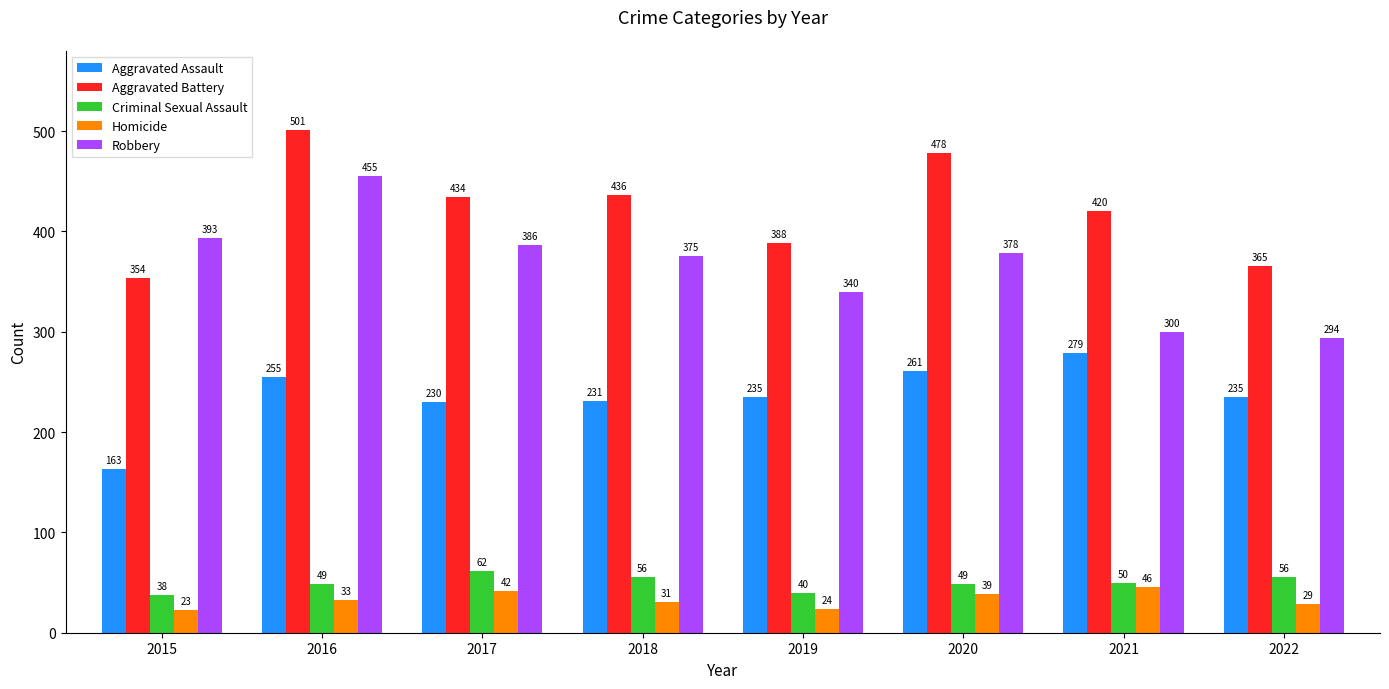

Rank the series by their maximum value, from highest to lowest.

Aggravated Battery, Robbery, Aggravated Assault, Criminal Sexual Assault, Homicide